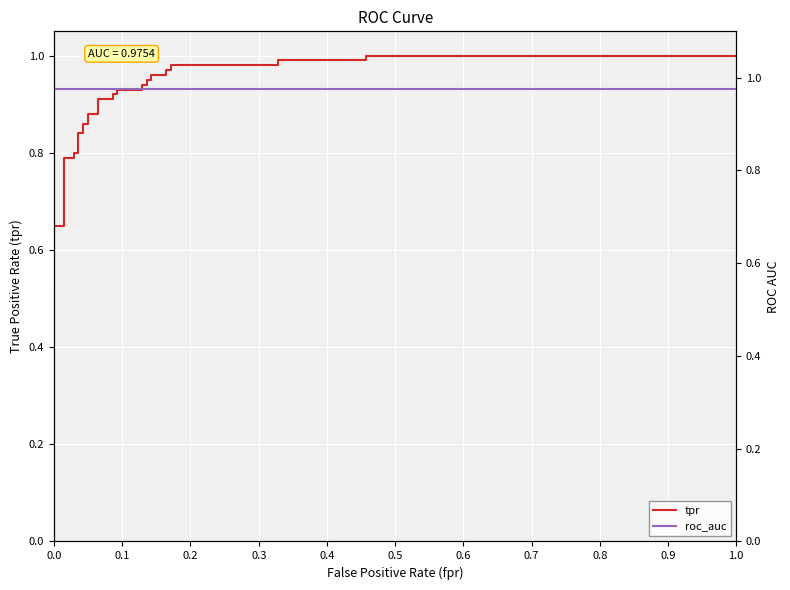

What is the value of the roc_auc point at the 15th from the left?

1.0